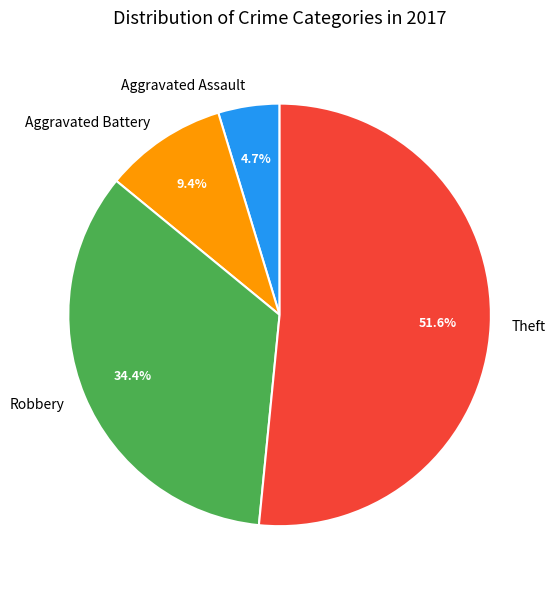

To the nearest percent, what portion does Aggravated Battery represent?

9%